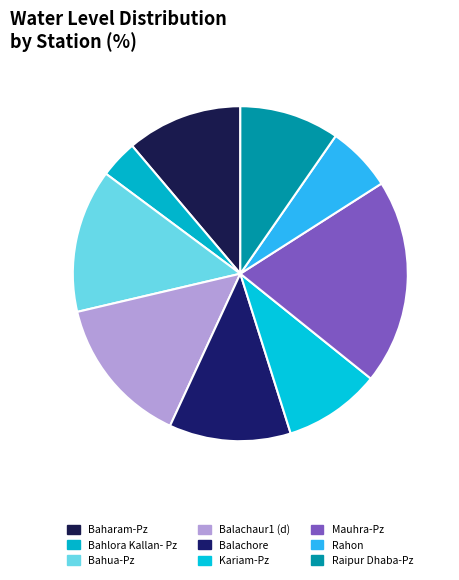

Count the number of slices in the pie.

9